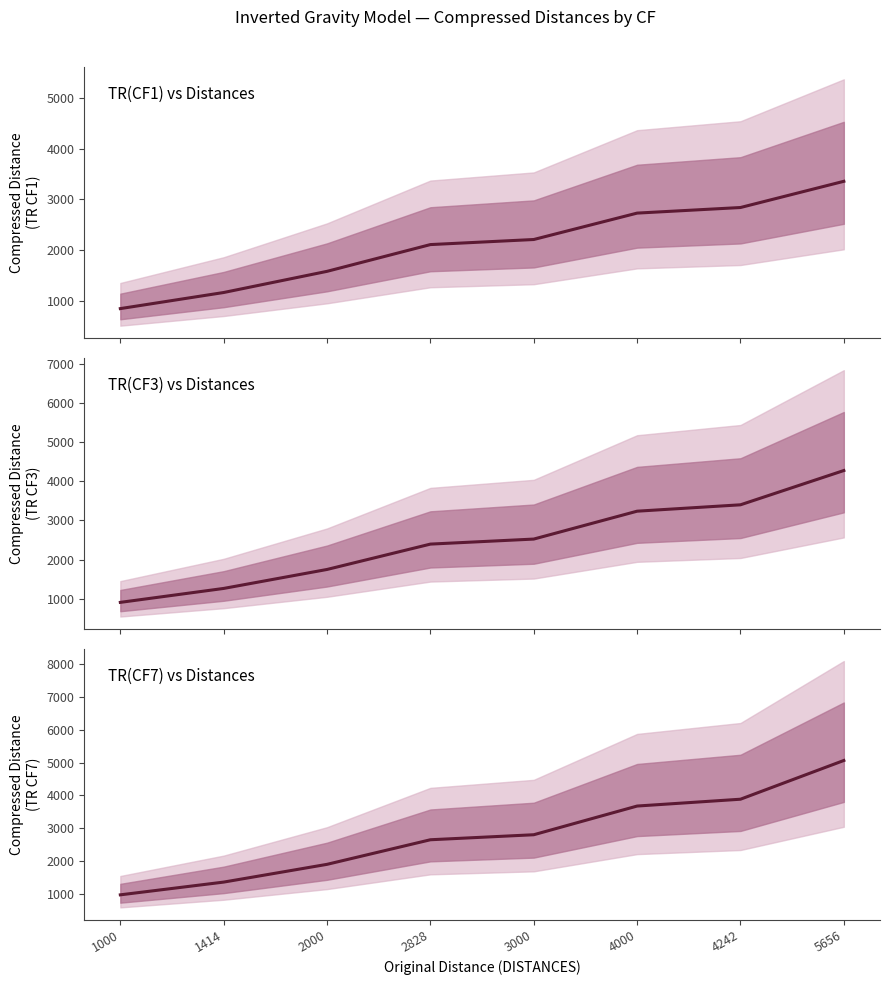

Which series has the largest total across all categories?

TR(CF7) vs Distances